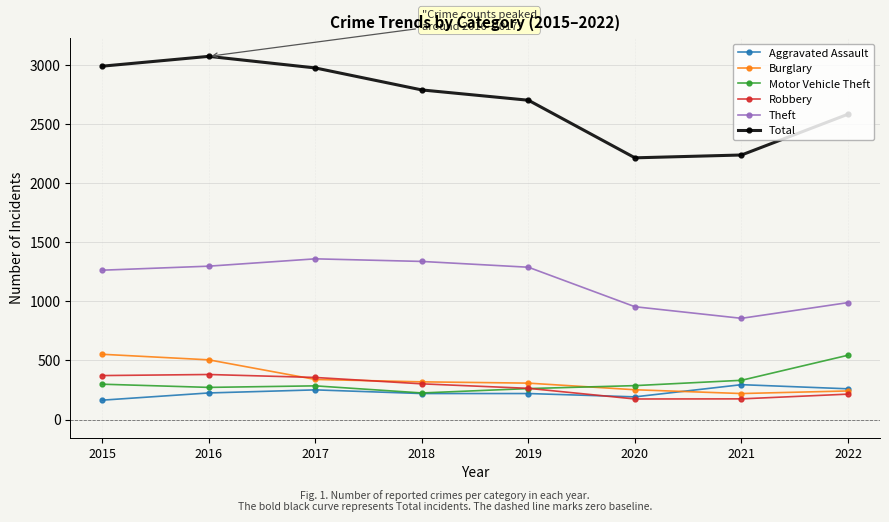

What is the value of the Burglary point at the 8th from the left?

242